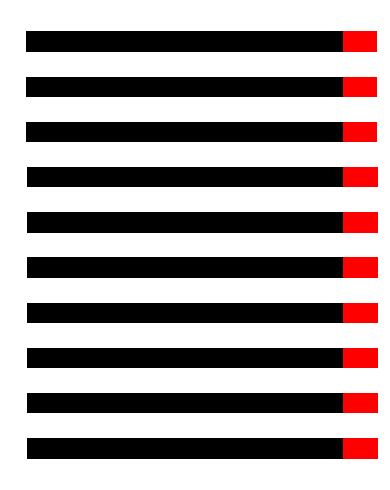

What is the approximate value of N_train at 3?

-294